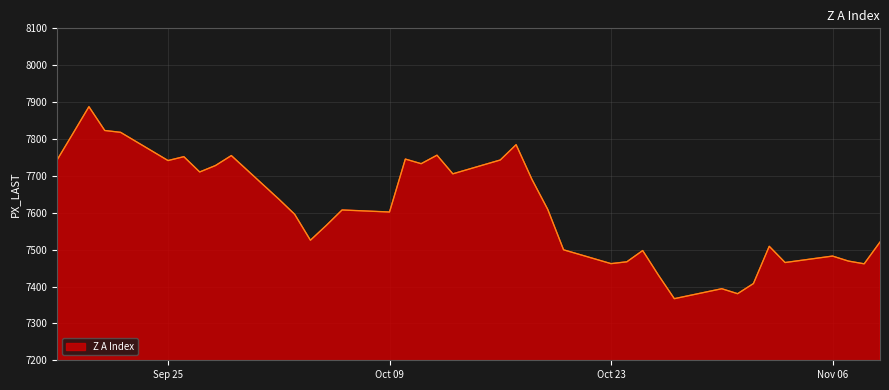

What is the smallest value displayed?

7367.0